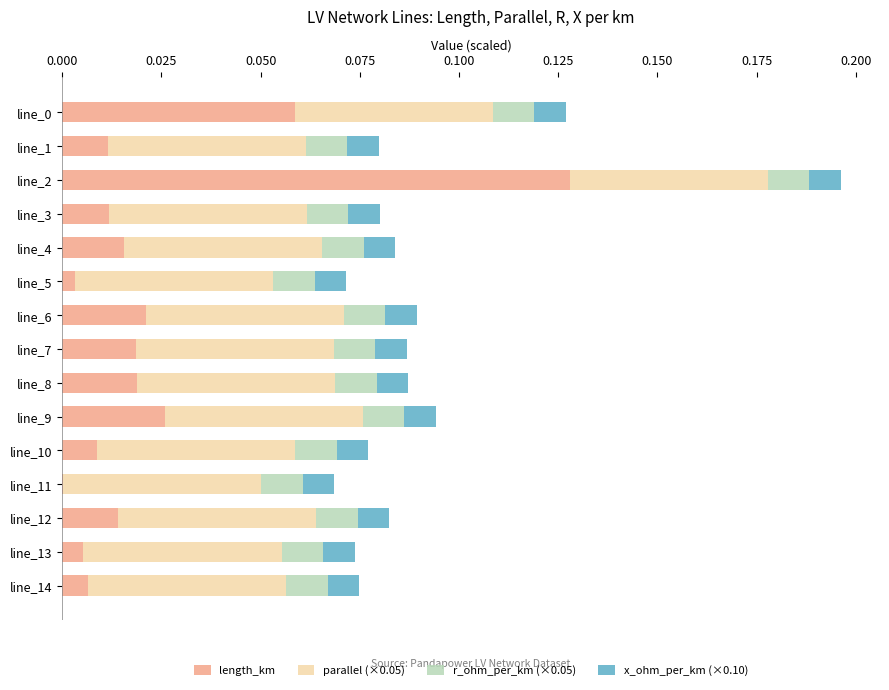

The value of length_km at line_8 is 0.0. True or false?

True